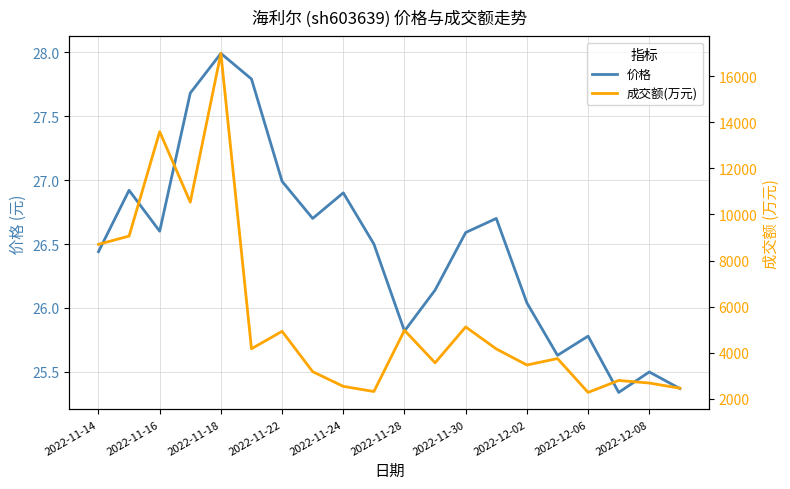

Where does the 价格 series first go above 26?

2022-11-14